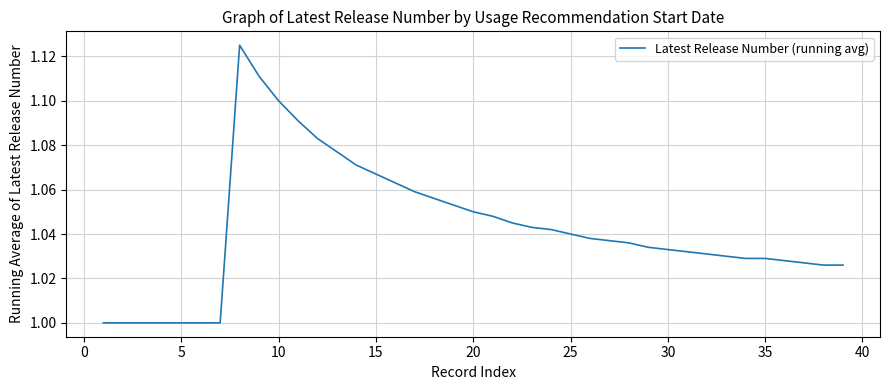

Is this an area chart (filled region under the line)?

No